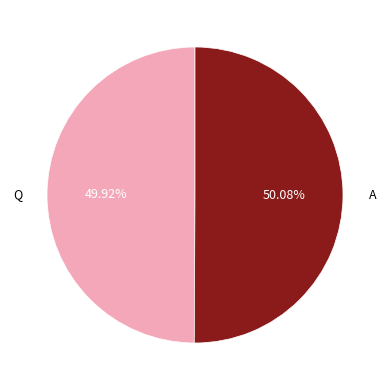

To the nearest percent, what percentage of the pie is Q?

50%